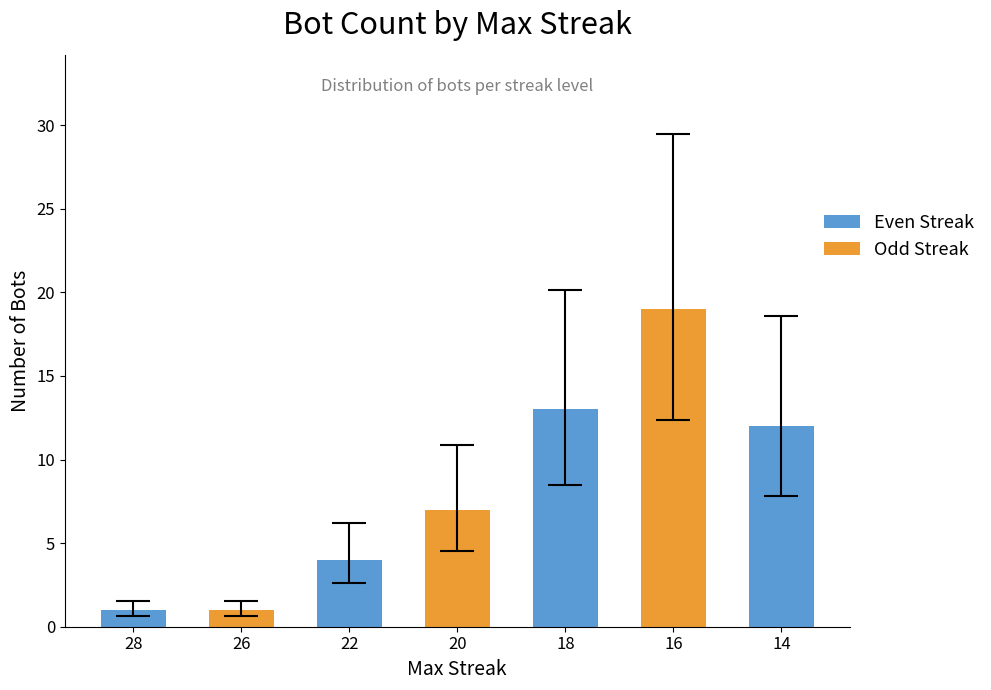

How many distinct data groups are displayed?

1